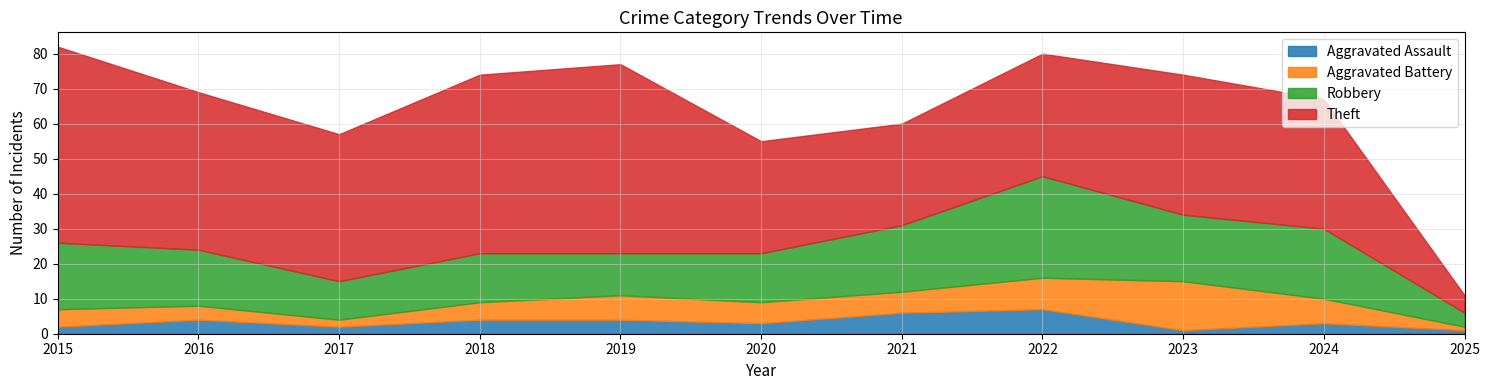

What is the value of the Aggravated Battery point at the 11th from the left?

1